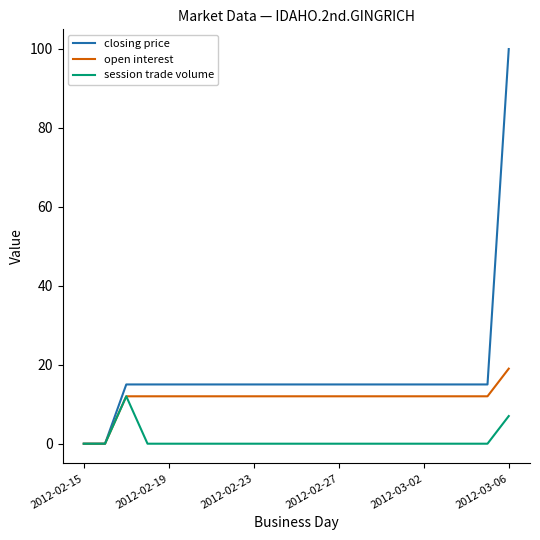

Which series has the largest total across all categories?

closing price